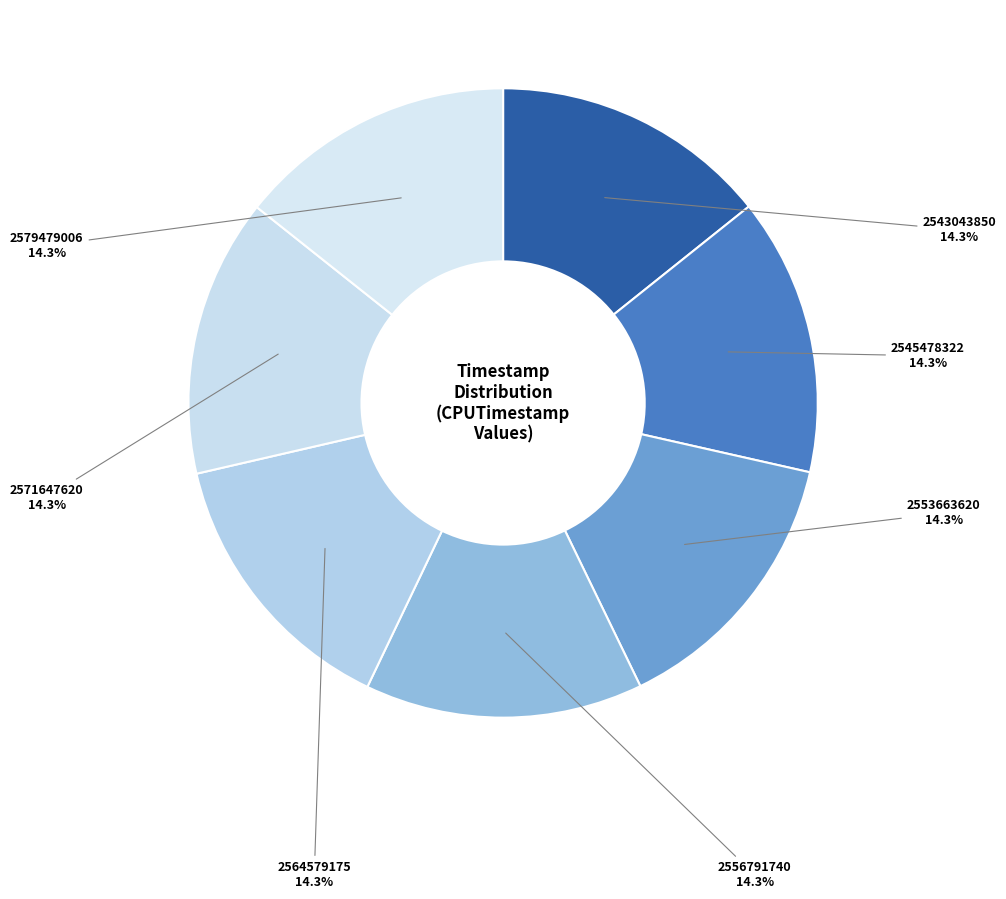

Is there a majority slice in this chart?

No